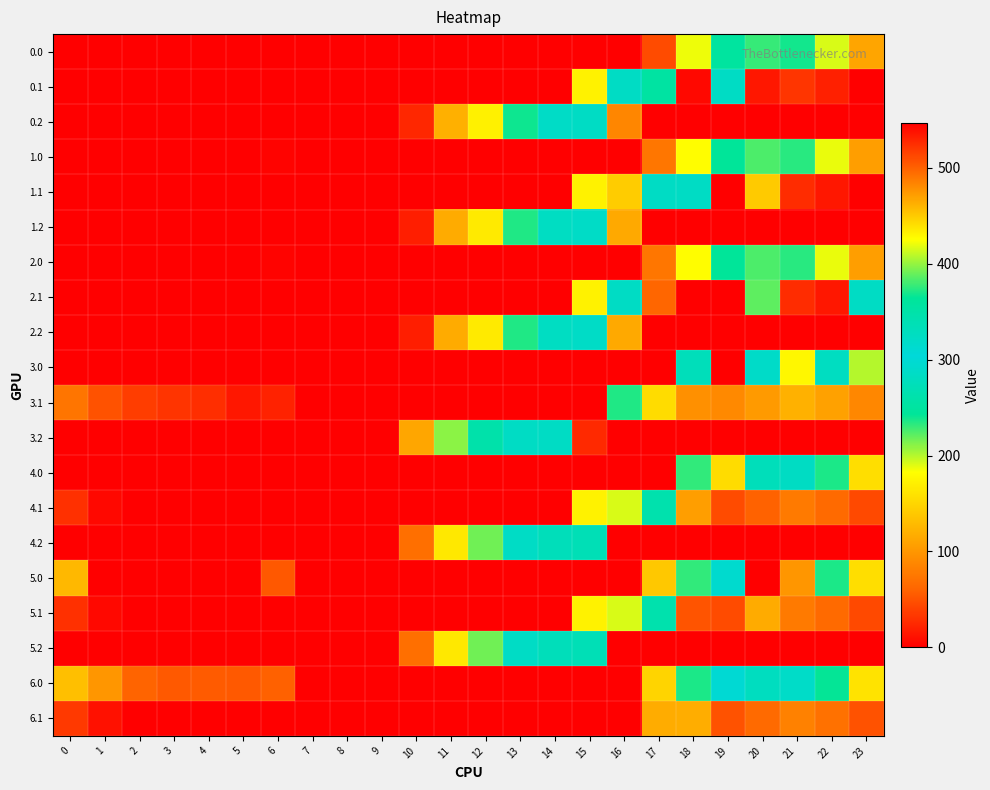

Reading right to left, transcribe all the data shown in this chart.

0.0: 23=111.3	22=192.3	21=238.4	20=229.9	19=249.2	18=186.7	17=45.8	16=0.0	15=0.0	14=0.0	13=0.0	12=0.0	11=0.0	10=0.0	9=0.0	8=0.0	7=0.0	6=0.0	5=0.0	4=0.0	3=0.0	2=0.0	1=0.0	0=0.0
0.1: 23=0.0	22=19.9	21=32.4	20=14.5	19=323.0	18=5.4	17=252.7	16=323.0	15=173.1	14=0.0	13=0.0	12=0.0	11=0.0	10=0.0	9=0.0	8=0.0	7=0.0	6=0.0	5=0.0	4=0.0	3=0.0	2=0.0	1=0.0	0=0.0
0.2: 23=0.0	22=0.0	21=0.0	20=0.0	19=0.0	18=0.0	17=0.0	16=87.2	15=323.0	14=287.4	13=240.4	12=171.2	11=120.6	10=23.5	9=0.0	8=0.0	7=0.0	6=0.0	5=0.0	4=0.0	3=0.0	2=0.0	1=0.0	0=0.0
1.0: 23=106.3	22=187.3	21=233.4	20=224.9	19=244.2	18=181.7	17=74.7	16=0.0	15=0.0	14=0.0	13=0.0	12=0.0	11=0.0	10=0.0	9=0.0	8=0.0	7=0.0	6=3.0	5=0.0	4=0.0	3=0.0	2=0.0	1=0.0	0=0.0
1.1: 23=0.0	22=14.9	21=27.4	20=140.3	19=0.0	18=323.0	17=323.0	16=142.3	15=173.1	14=0.0	13=0.0	12=0.0	11=0.0	10=0.0	9=0.0	8=0.0	7=0.0	6=0.0	5=0.0	4=0.0	3=0.0	2=0.0	1=0.0	0=0.0
1.2: 23=0.0	22=0.0	21=0.0	20=0.0	19=0.0	18=0.0	17=0.0	16=114.4	15=320.8	14=282.4	13=235.4	12=166.2	11=115.6	10=18.5	9=0.0	8=0.0	7=0.0	6=0.0	5=0.0	4=0.0	3=0.0	2=0.0	1=0.0	0=0.0
2.0: 23=106.3	22=187.3	21=233.4	20=224.9	19=244.2	18=181.7	17=74.7	16=0.0	15=0.0	14=0.0	13=0.0	12=0.0	11=0.0	10=0.0	9=0.0	8=0.0	7=0.0	6=3.0	5=0.0	4=0.0	3=0.0	2=0.0	1=0.0	0=0.0
2.1: 23=323.0	22=14.9	21=27.4	20=220.6	19=0.0	18=0.4	17=61.6	16=323.0	15=173.1	14=0.0	13=0.0	12=0.0	11=0.0	10=0.0	9=0.0	8=0.0	7=0.0	6=0.0	5=0.0	4=0.0	3=0.0	2=0.0	1=0.0	0=0.0
2.2: 23=0.0	22=0.0	21=0.0	20=0.0	19=0.0	18=0.0	17=0.0	16=114.4	15=320.8	14=282.4	13=235.4	12=166.2	11=115.6	10=18.5	9=0.0	8=0.0	7=0.0	6=0.0	5=0.0	4=0.0	3=0.0	2=0.0	1=0.0	0=0.0
3.0: 23=200.3	22=281.3	21=177.4	20=318.9	19=0.0	18=275.7	17=0.0	16=0.0	15=0.0	14=0.0	13=0.0	12=0.0	11=0.0	10=0.0	9=0.0	8=0.0	7=0.0	6=0.0	5=0.0	4=0.0	3=0.0	2=0.0	1=0.0	0=0.0
3.1: 23=88.4	22=108.9	21=121.4	20=103.5	19=89.2	18=94.4	17=155.6	16=235.4	15=0.0	14=0.0	13=0.0	12=0.0	11=0.0	10=0.0	9=0.0	8=0.0	7=0.0	6=21.2	5=14.7	4=28.6	3=31.7	2=36.9	1=50.1	0=73.6
3.2: 23=0.0	22=0.0	21=0.0	20=0.0	19=0.0	18=0.0	17=0.0	16=0.0	15=25.1	14=323.0	13=323.0	12=260.2	11=209.6	10=112.5	9=0.0	8=0.0	7=0.0	6=0.0	5=0.0	4=0.0	3=0.0	2=0.0	1=0.0	0=0.0
4.0: 23=156.3	22=237.3	21=283.4	20=274.9	19=155.4	18=231.7	17=0.0	16=0.0	15=0.0	14=0.0	13=0.0	12=0.0	11=0.0	10=0.0	9=0.0	8=0.0	7=0.0	6=0.0	5=0.0	4=0.0	3=0.0	2=0.0	1=0.0	0=0.0
4.1: 23=44.4	22=64.9	21=77.4	20=59.5	19=45.2	18=106.5	17=345.0	16=192.3	15=173.1	14=0.0	13=0.0	12=0.0	11=0.0	10=0.0	9=0.0	8=0.0	7=0.0	6=0.0	5=0.0	4=0.0	3=0.0	2=0.0	1=6.1	0=29.6
4.2: 23=0.0	22=0.0	21=0.0	20=0.0	19=0.0	18=0.0	17=0.0	16=0.0	15=270.6	14=332.4	13=285.4	12=216.2	11=165.6	10=68.5	9=0.0	8=0.0	7=0.0	6=0.0	5=0.0	4=0.0	3=0.0	2=0.0	1=0.0	0=0.0
5.0: 23=156.3	22=237.3	21=99.5	20=0.0	19=294.2	18=231.7	17=139.8	16=0.0	15=0.0	14=0.0	13=0.0	12=0.0	11=0.0	10=0.0	9=0.0	8=0.0	7=0.0	6=53.0	5=0.0	4=0.0	3=0.0	2=0.0	1=0.0	0=127.0
5.1: 23=44.4	22=64.9	21=77.4	20=115.7	19=45.2	18=50.4	17=345.0	16=192.3	15=173.1	14=0.0	13=0.0	12=0.0	11=0.0	10=0.0	9=0.0	8=0.0	7=0.0	6=0.0	5=0.0	4=0.0	3=0.0	2=0.0	1=6.1	0=29.6
5.2: 23=0.0	22=0.0	21=0.0	20=0.0	19=0.0	18=0.0	17=0.0	16=0.0	15=270.6	14=332.4	13=285.4	12=216.2	11=165.6	10=68.5	9=0.0	8=0.0	7=0.0	6=0.0	5=0.0	4=0.0	3=0.0	2=0.0	1=0.0	0=0.0
6.0: 23=161.3	22=242.3	21=288.4	20=279.9	19=299.2	18=236.7	17=148.8	16=0.0	15=0.0	14=0.0	13=0.0	12=0.0	11=0.0	10=0.0	9=0.0	8=0.0	7=0.0	6=58.0	5=53.8	4=54.9	3=54.4	2=60.3	1=99.5	0=132.0
6.1: 23=49.4	22=69.9	21=82.4	20=64.5	19=50.2	18=118.0	17=116.6	16=547.3	15=0.0	14=0.0	13=0.0	12=0.0	11=0.0	10=0.0	9=0.0	8=0.0	7=0.0	6=0.0	5=0.0	4=0.0	3=0.0	2=0.0	1=11.1	0=34.6